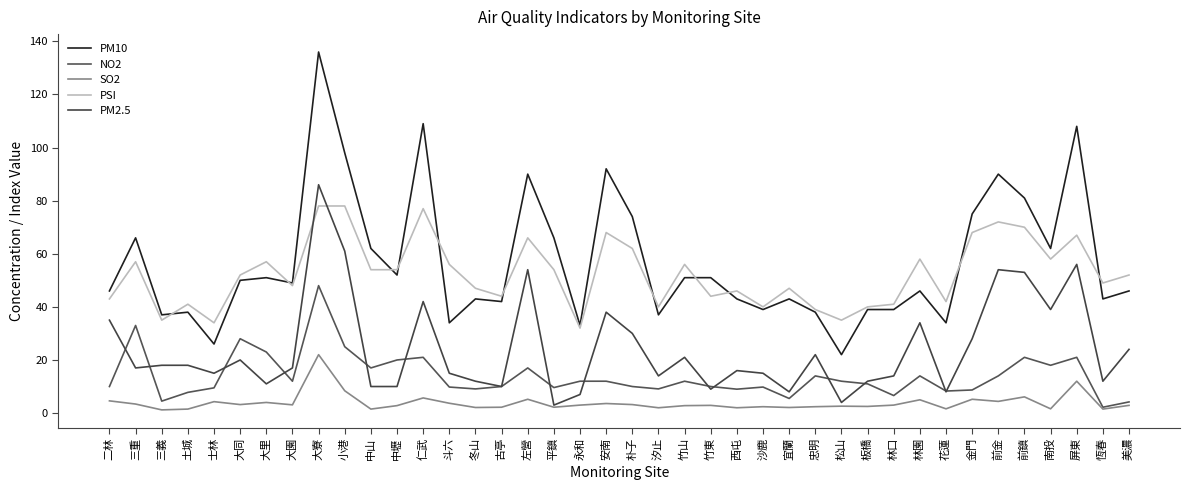

True or false: PSI has a value of 76.1 at 二林.

False